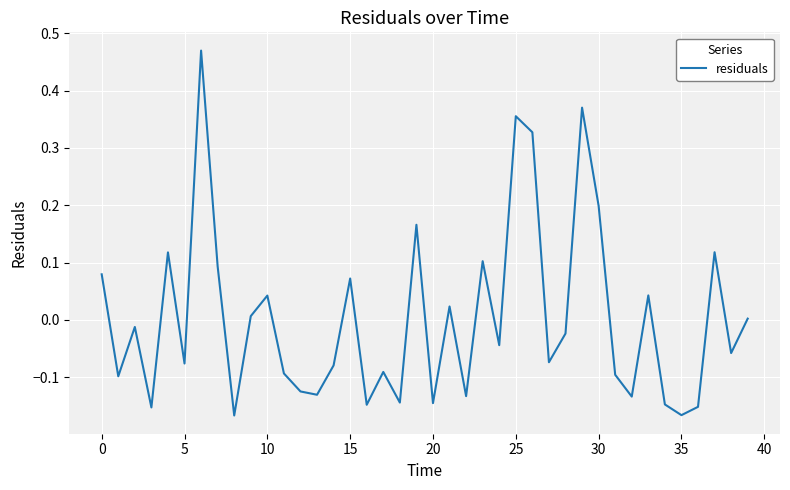

What is the difference between the second highest and second lowest values?

0.5